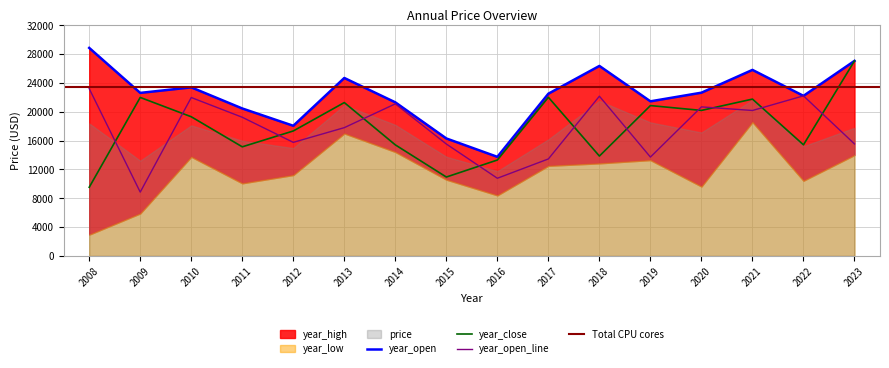

Which series has the widest spread of values?

year_close